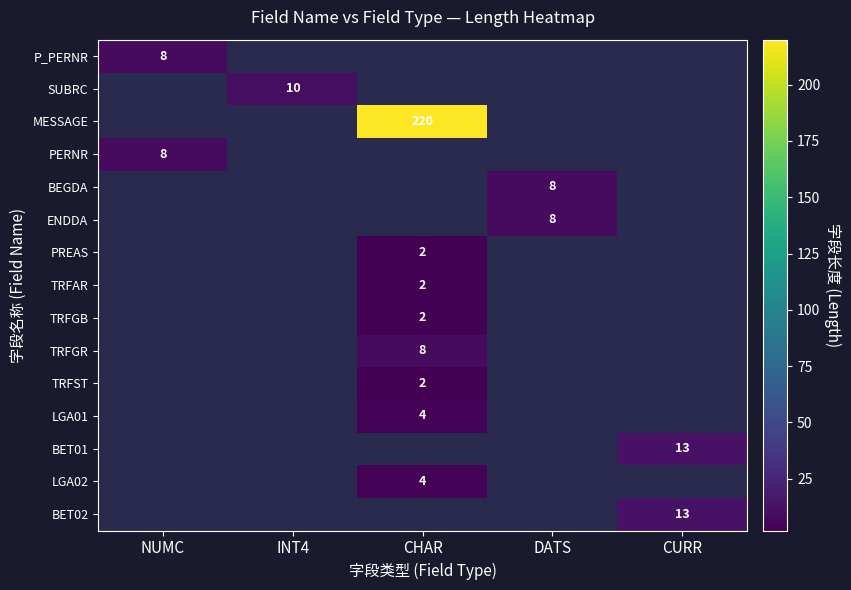

What is the smallest value displayed?

2.0